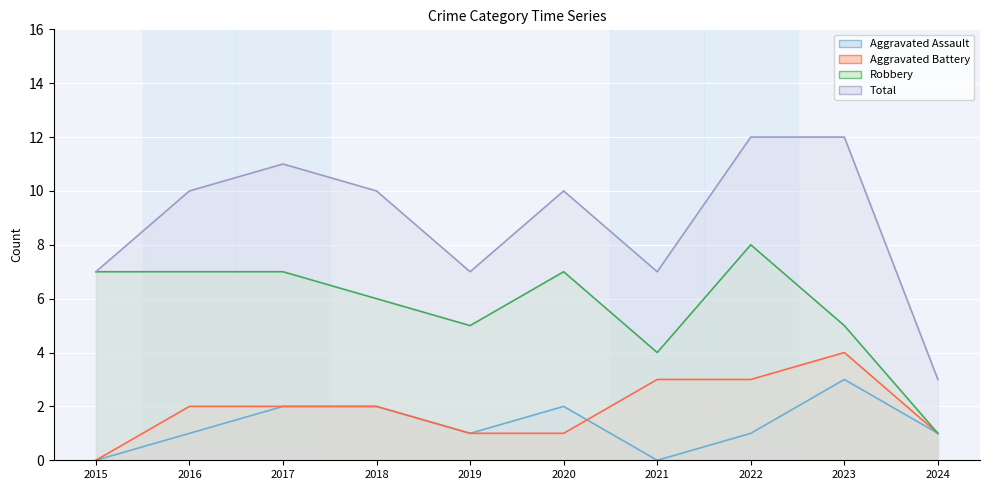

What is the value of the Total point at the 2nd from the left?

10